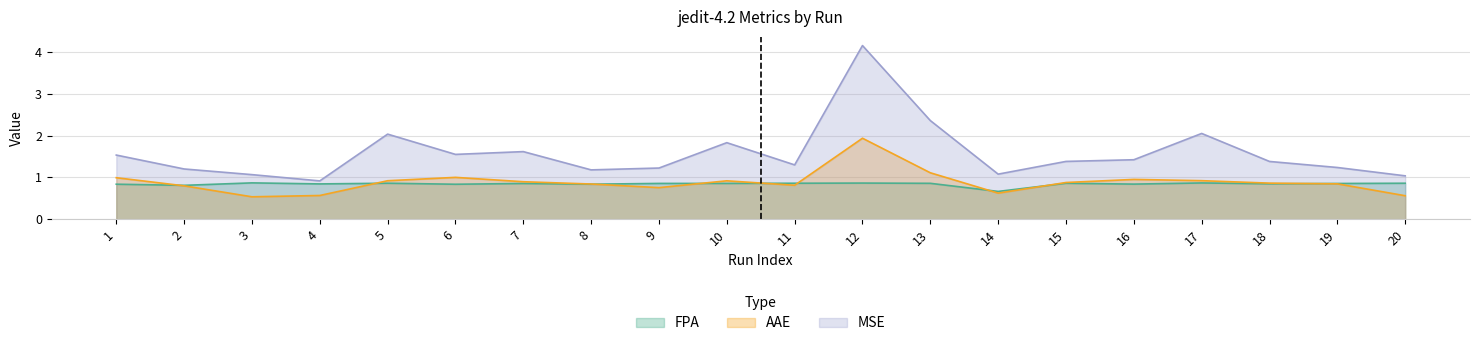

Reading left to right, transcribe all the data shown in this chart.

FPA: 0.8	0.8	0.9	0.8	0.9	0.8	0.9	0.8	0.9	0.9	0.9	0.9	0.9	0.7	0.9	0.8	0.9	0.8	0.9	0.9
AAE: 1.0	0.8	0.5	0.6	0.9	1.0	0.9	0.8	0.8	0.9	0.8	1.9	1.1	0.6	0.9	1.0	0.9	0.9	0.8	0.6
MSE: 1.5	1.2	1.1	0.9	2.0	1.6	1.6	1.2	1.2	1.8	1.3	4.2	2.4	1.1	1.4	1.4	2.1	1.4	1.2	1.0